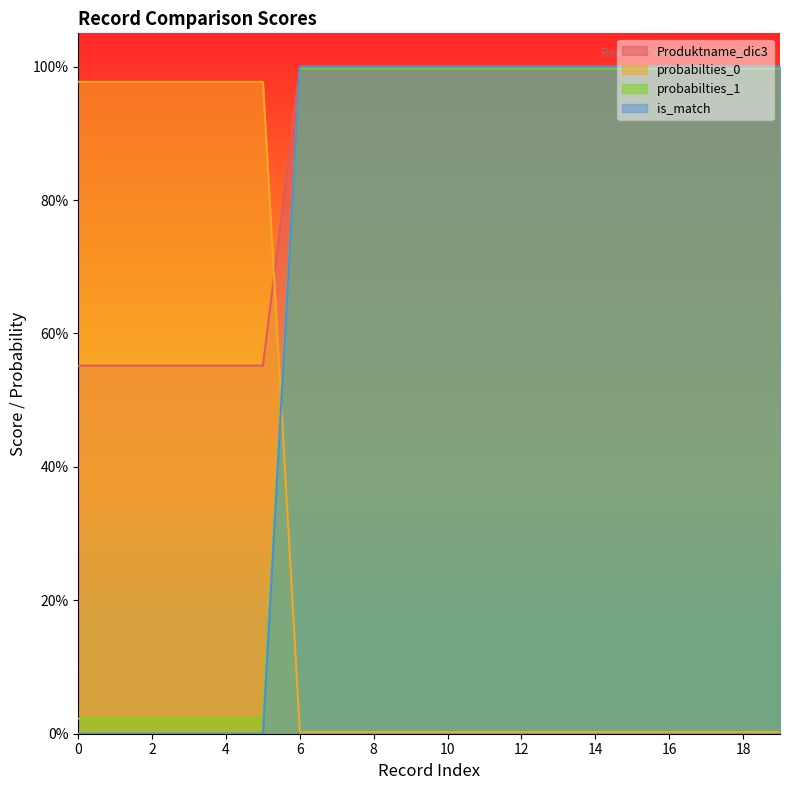

How many lines are shown in the chart?

4